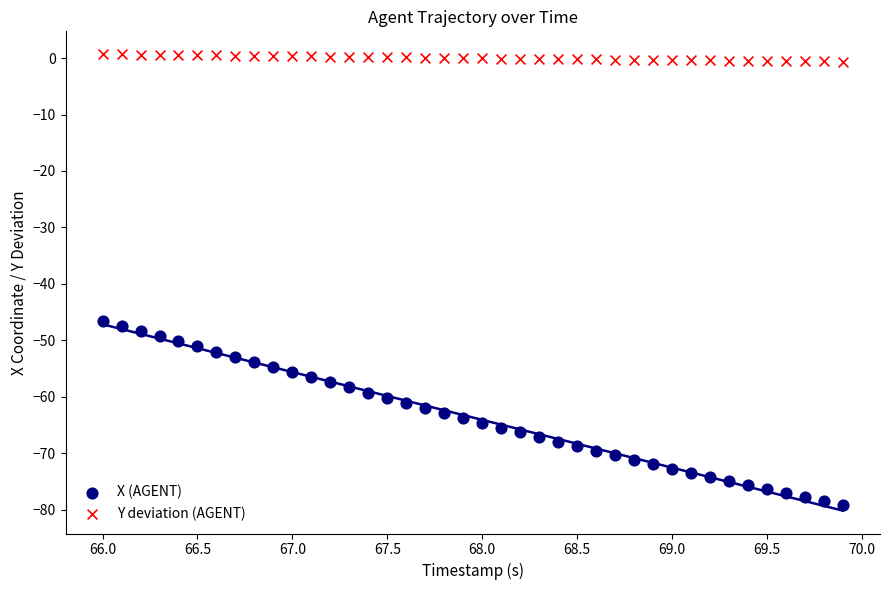

Which series has the largest Y range (max minus min)?

X (AGENT)